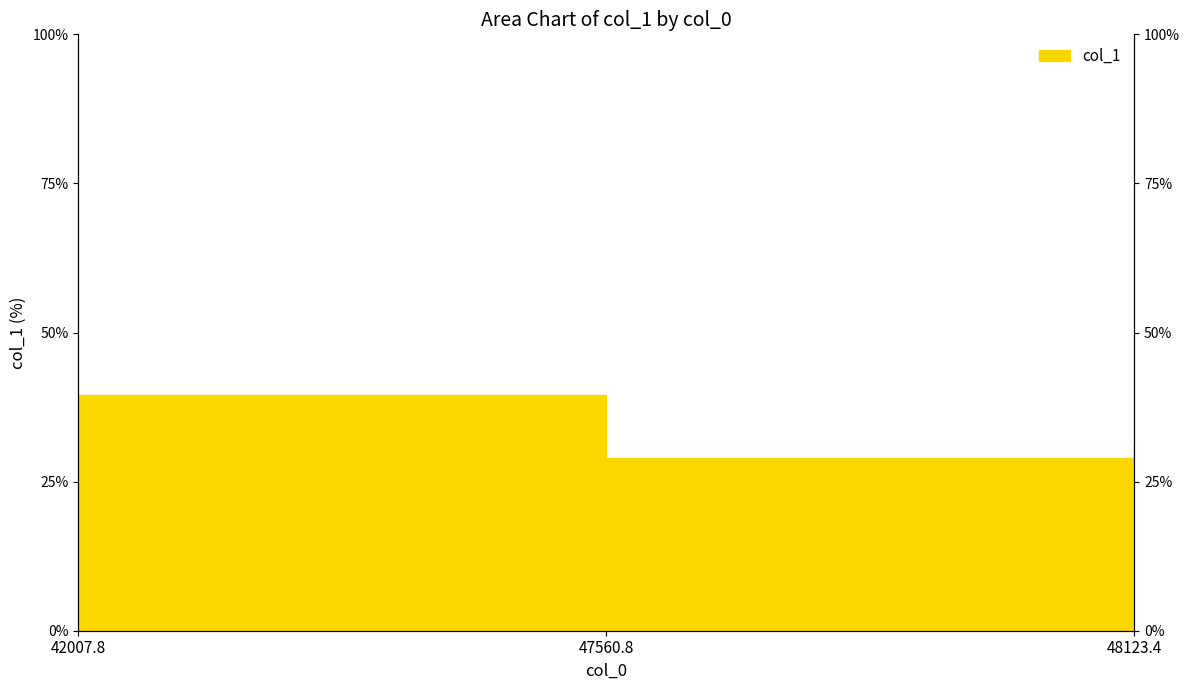

What is the average value?

33.3